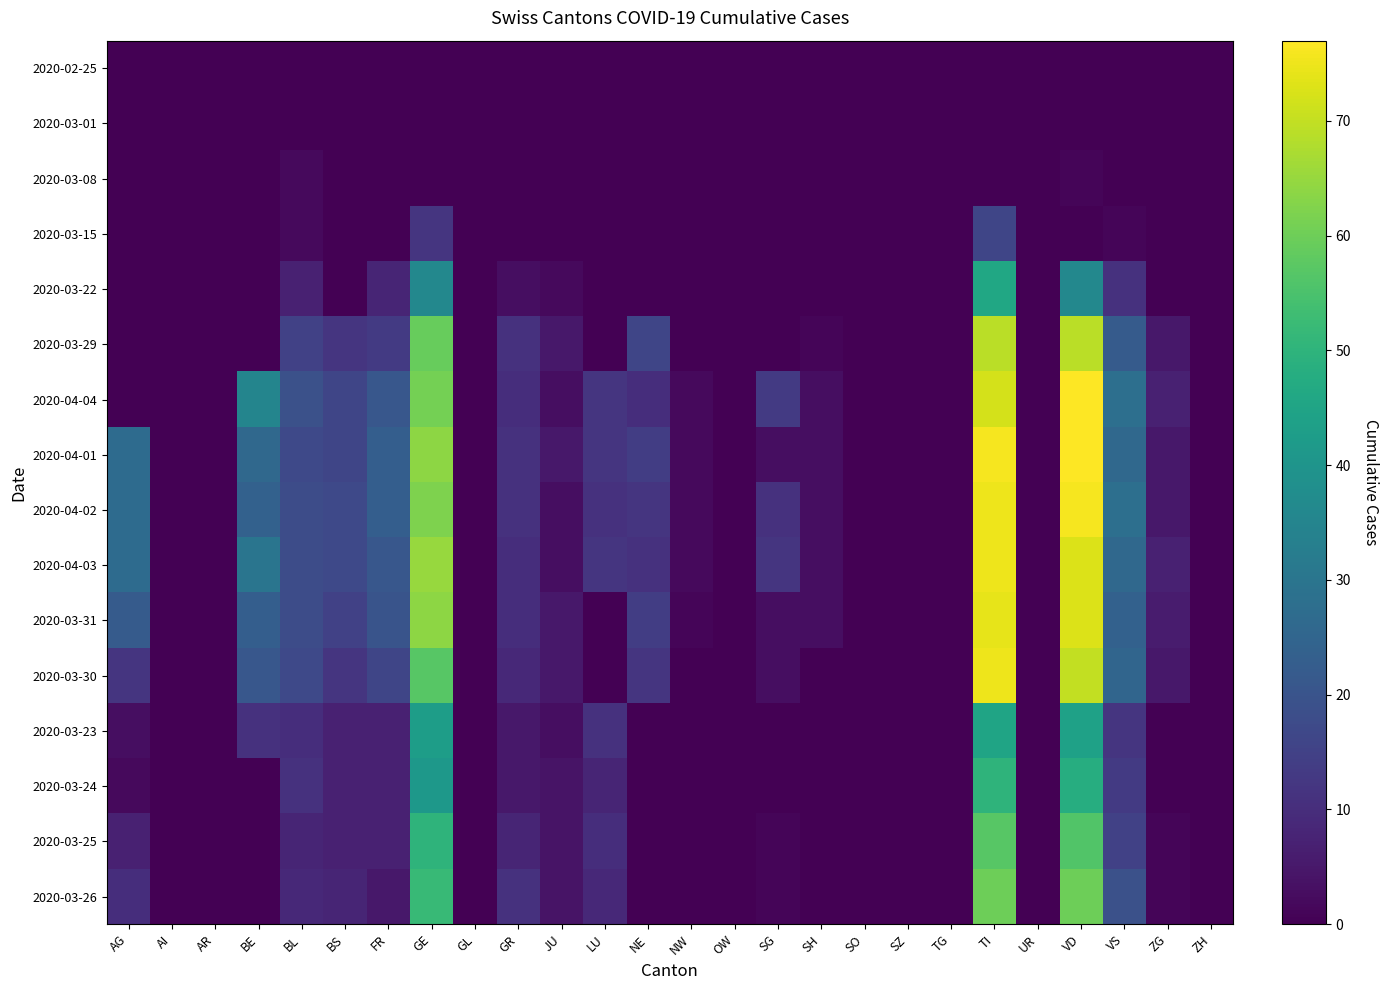

At how many categories does at least one series exceed 53?

3